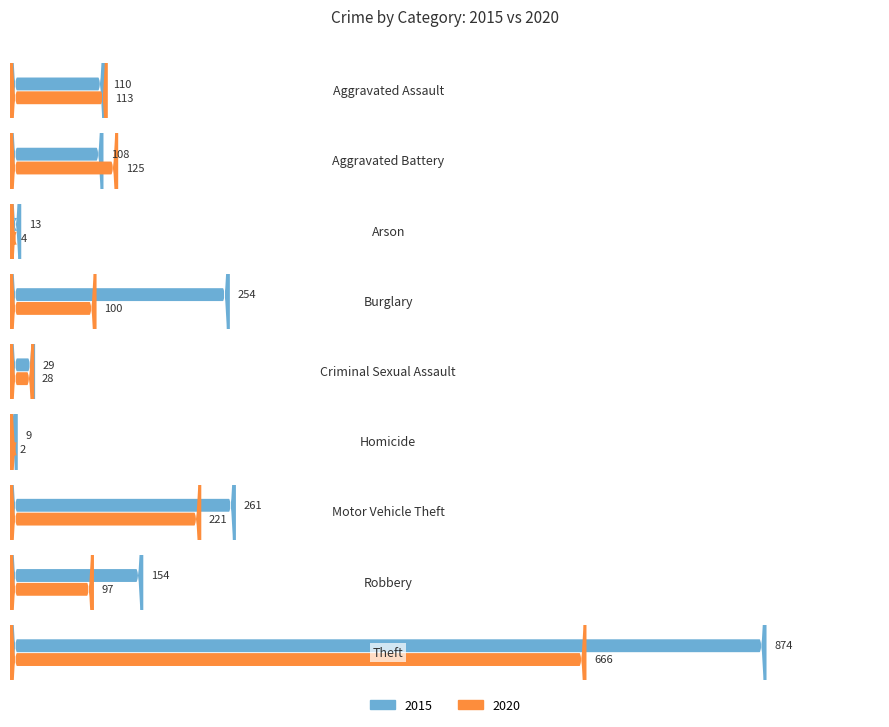

Which series changed the most between Arson and Robbery?

2015